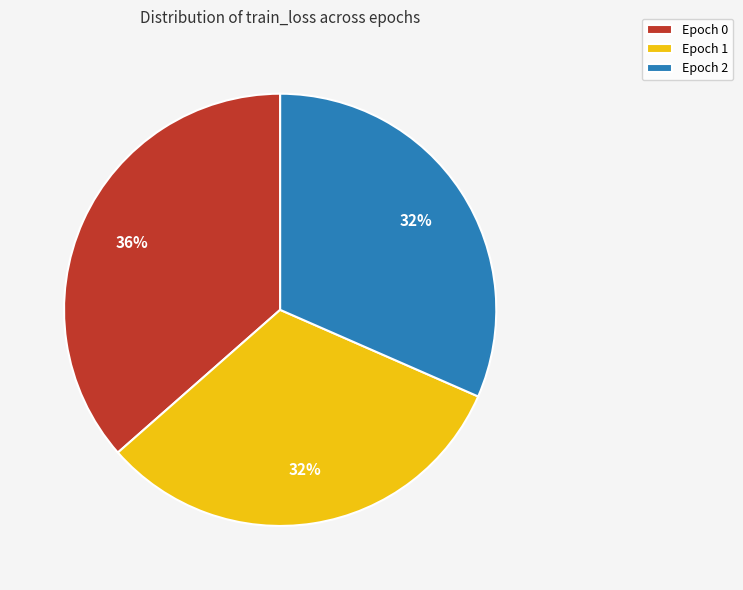

Do Epoch 1 and Epoch 2 together represent more than half of the pie?

Yes